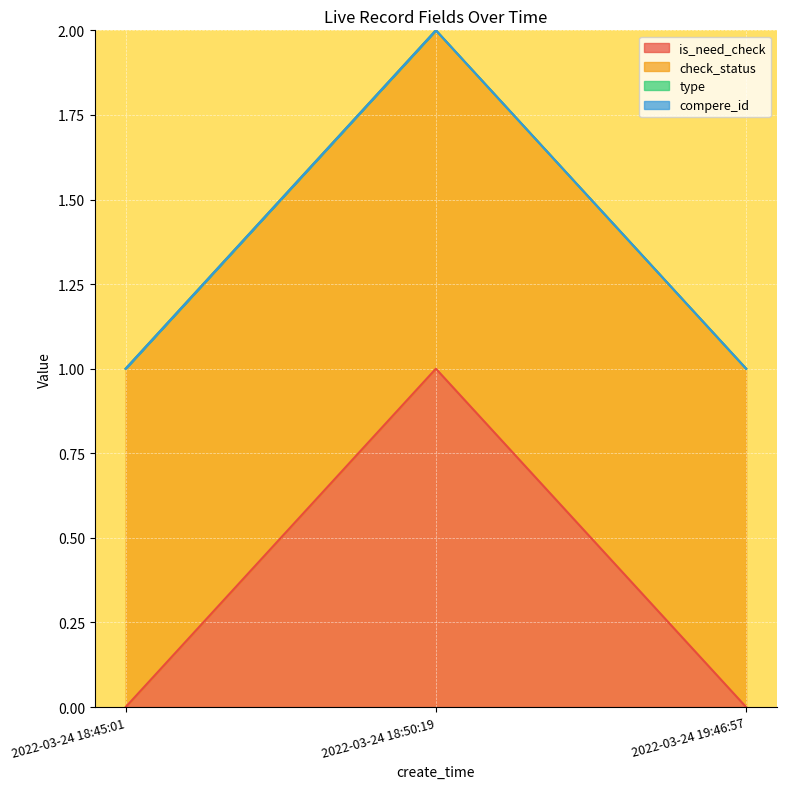

Reading left to right, list all the values displayed in this chart.

is_need_check: 2022-03-24 18:45:01=0	2022-03-24 18:50:19=1	2022-03-24 19:46:57=0
check_status: 2022-03-24 18:45:01=1	2022-03-24 18:50:19=1	2022-03-24 19:46:57=1
type: 2022-03-24 18:45:01=0	2022-03-24 18:50:19=0	2022-03-24 19:46:57=0
compere_id: 2022-03-24 18:45:01=0	2022-03-24 18:50:19=0	2022-03-24 19:46:57=0